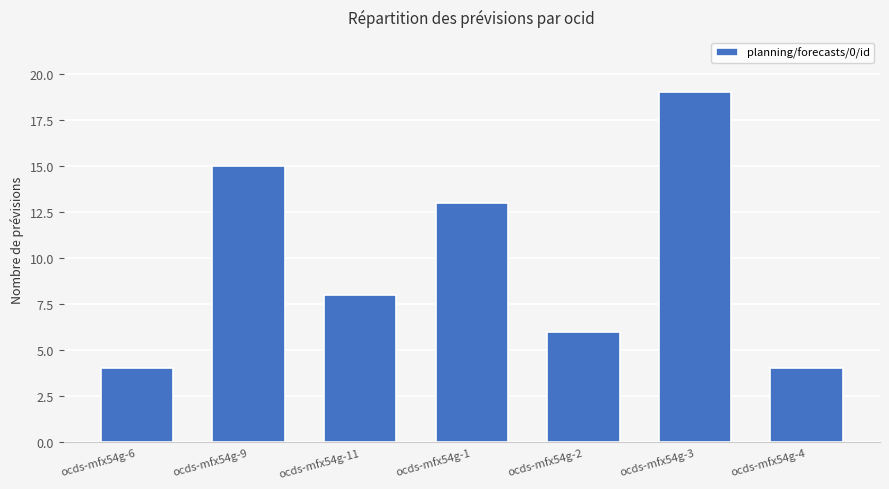

What is the value of the 6th bar from the left?

19